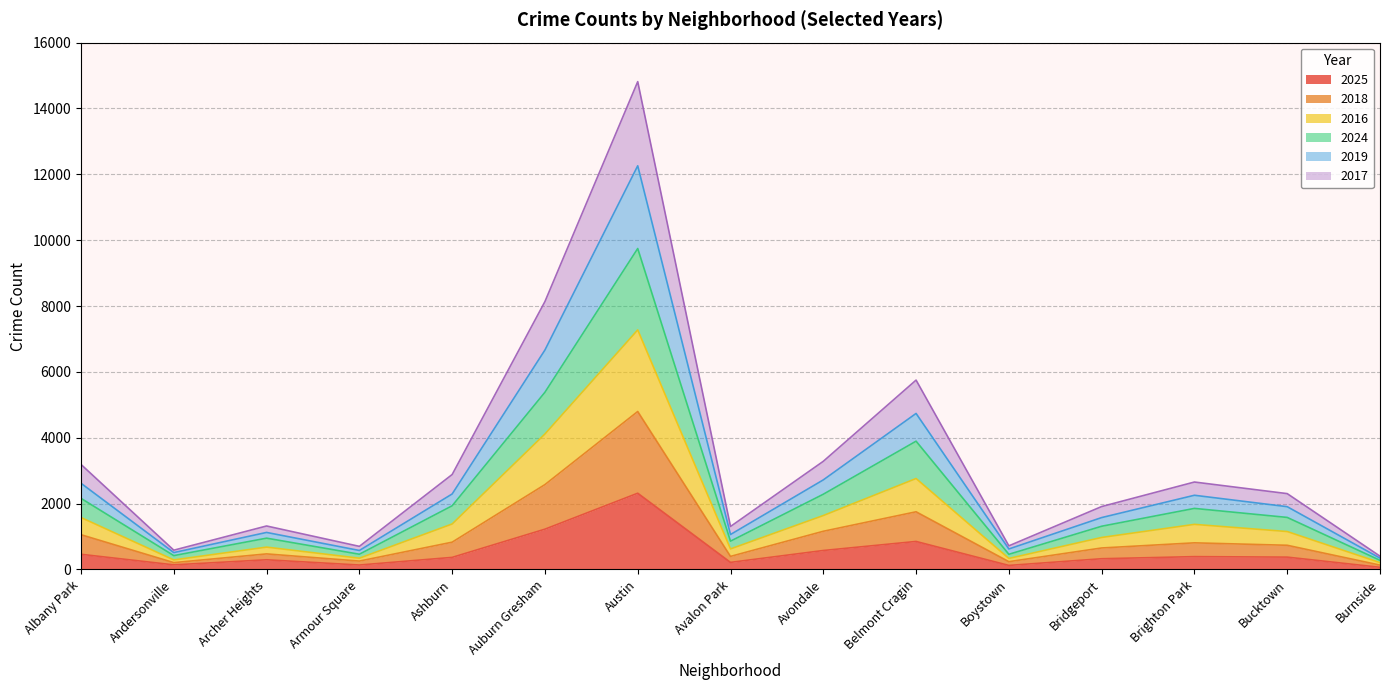

True or false: 2018 and 2024 cross at least once.

False